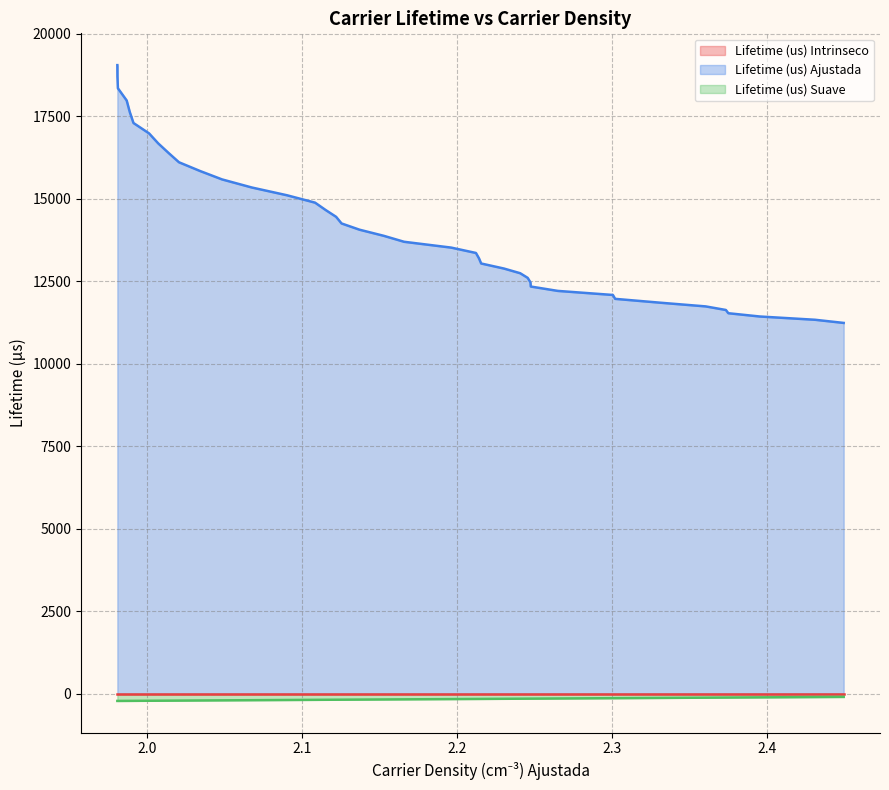

What is the sum of all Lifetime (us) Intrinseco values?

0.1